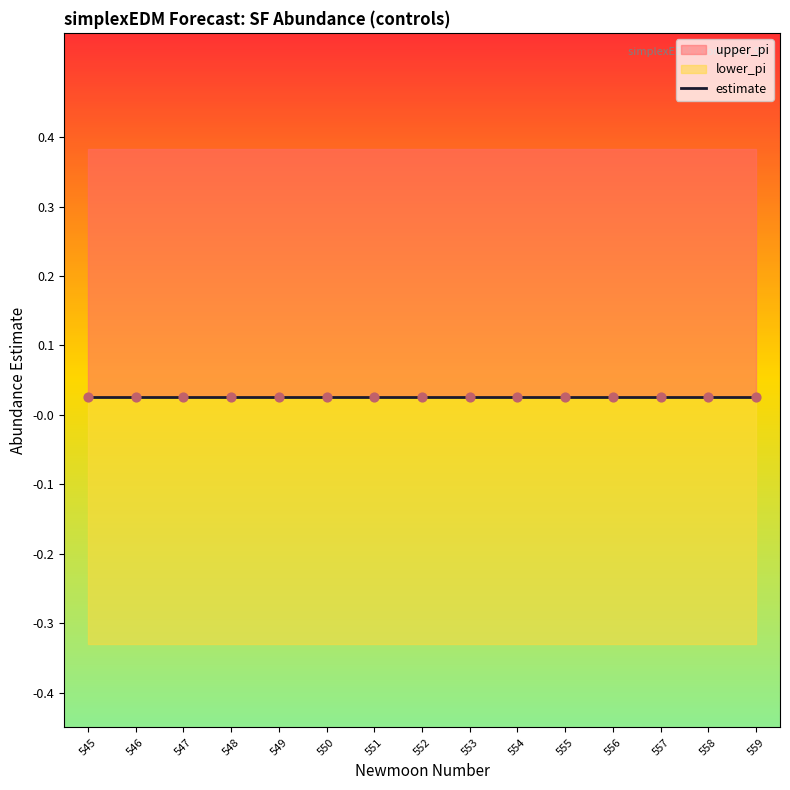

At which category is the sum across all series the highest?

546